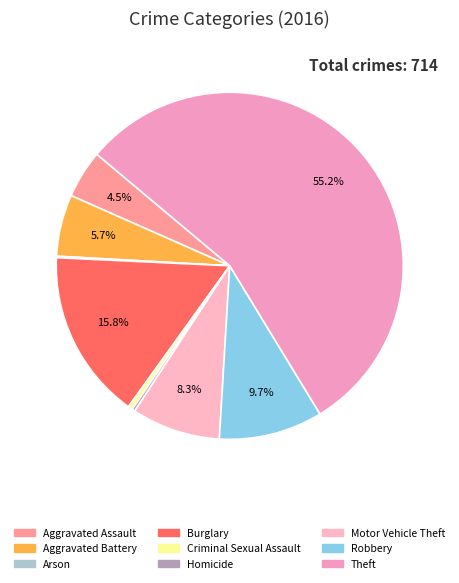

What percentage do Theft and Aggravated Assault together represent?

59.7%